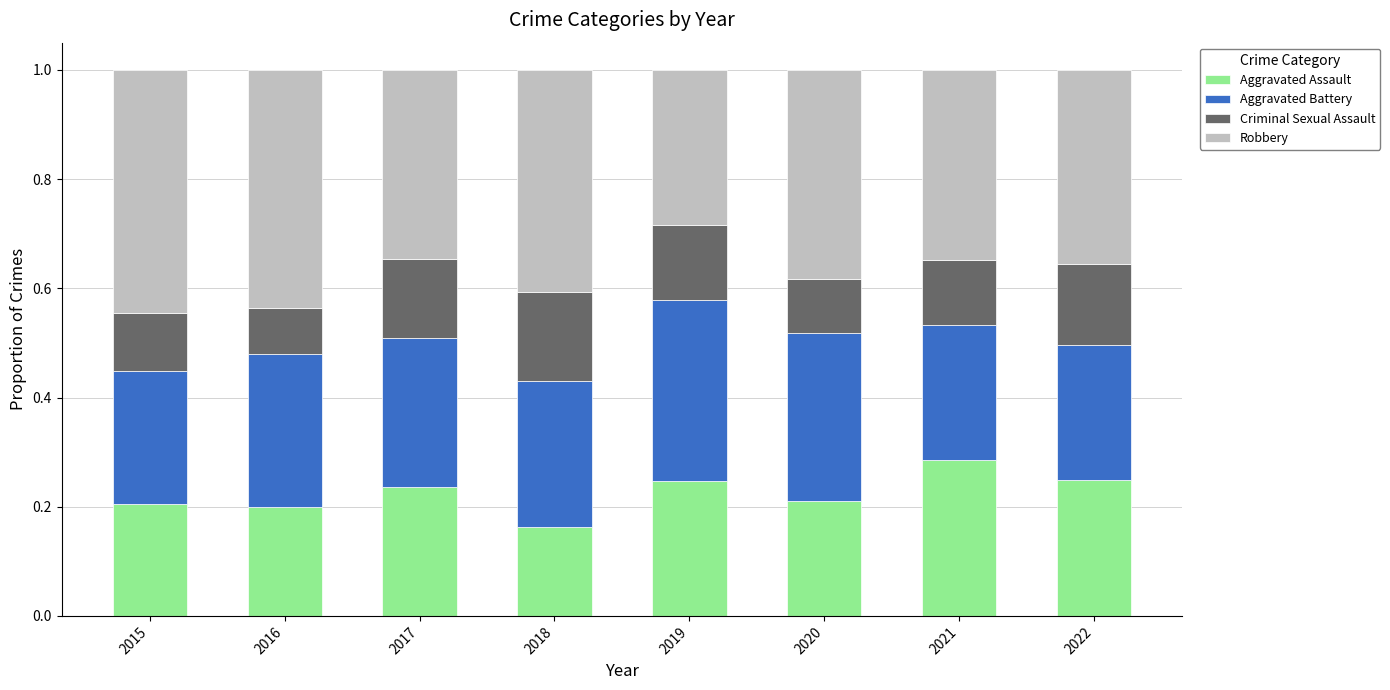

Are the bars horizontal?

No